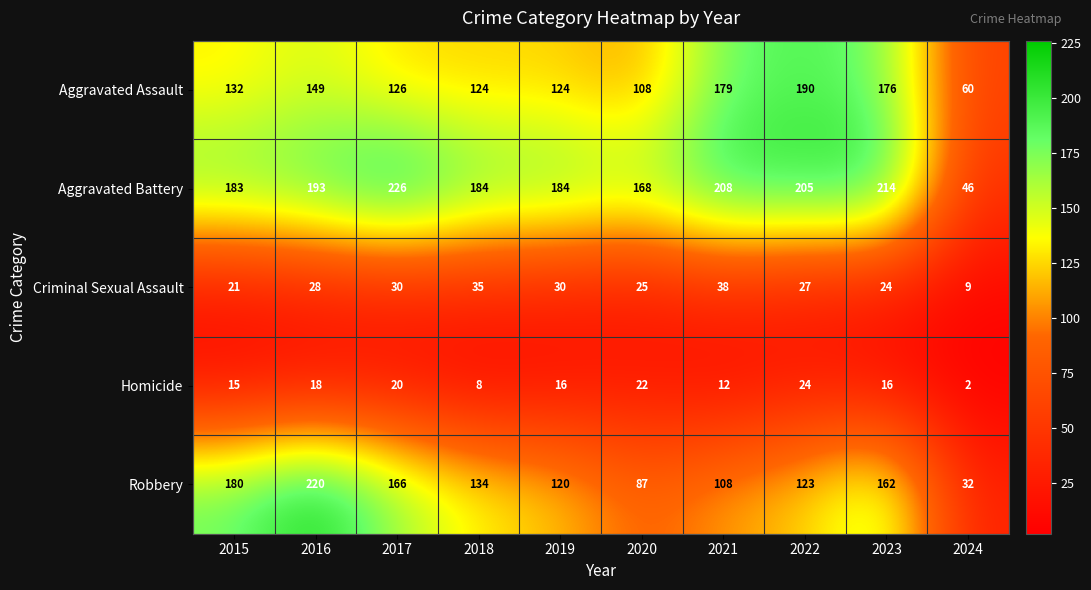

At 2021, list the series in order from largest to smallest.

Aggravated Battery, Aggravated Assault, Robbery, Criminal Sexual Assault, Homicide